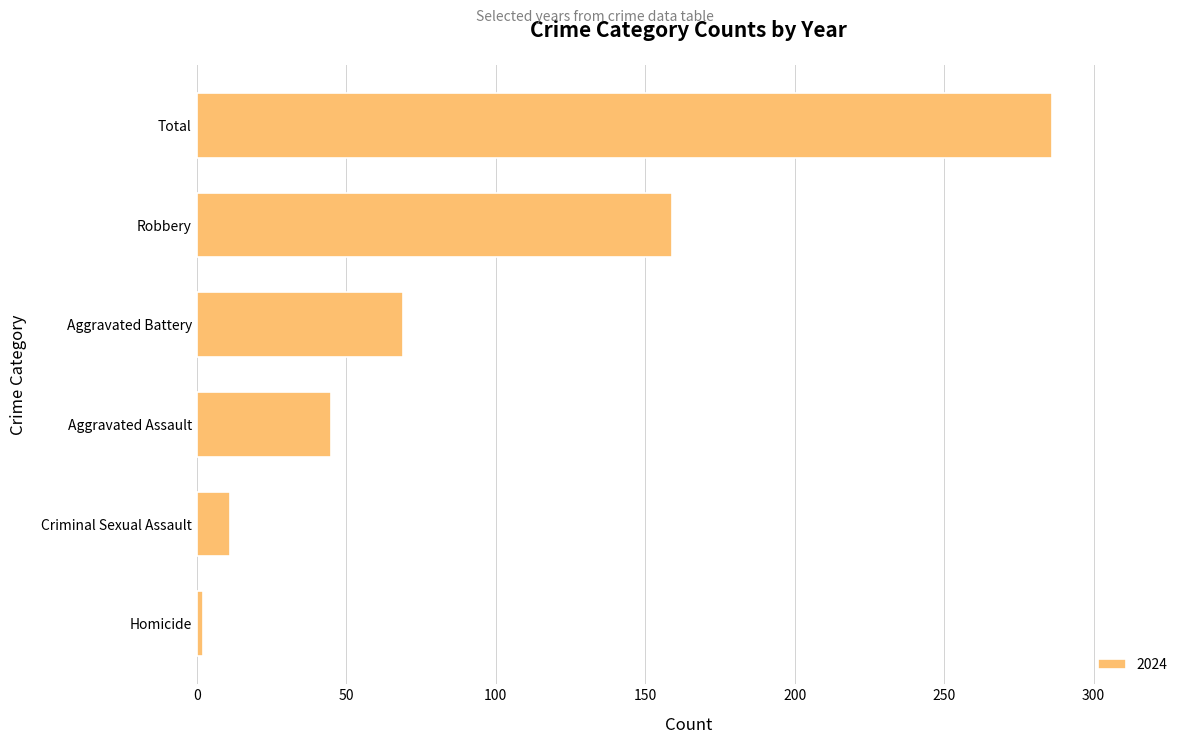

Reading bottom to top, list all the values displayed in this chart.

Homicide=2	Criminal Sexual Assault=11	Aggravated Assault=45	Aggravated Battery=69	Robbery=159	Total=286